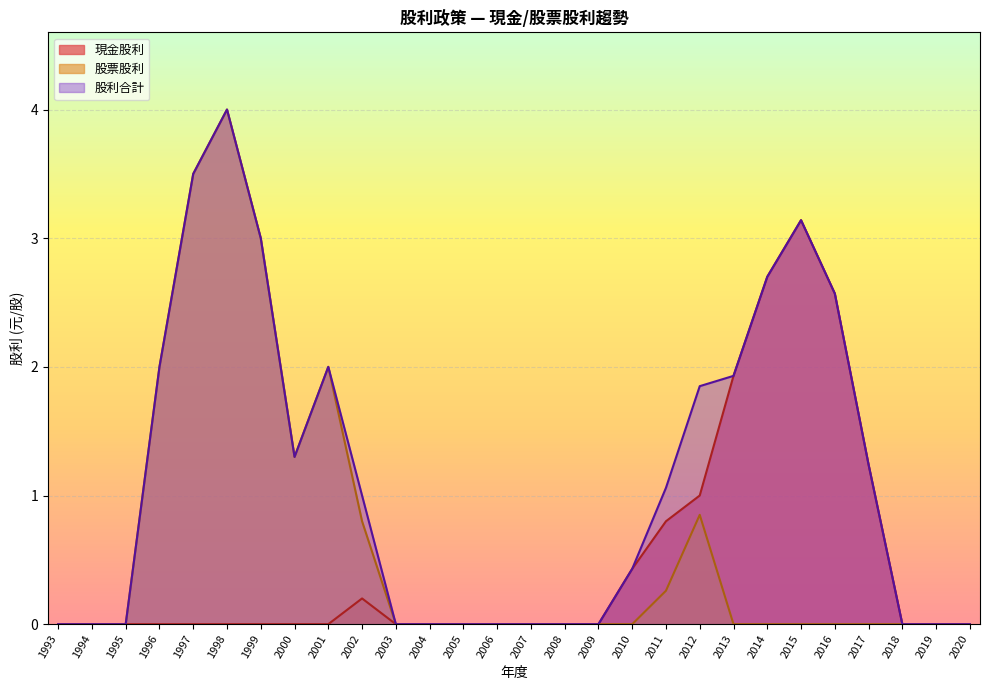

Which series has the largest total across all categories?

股利合計